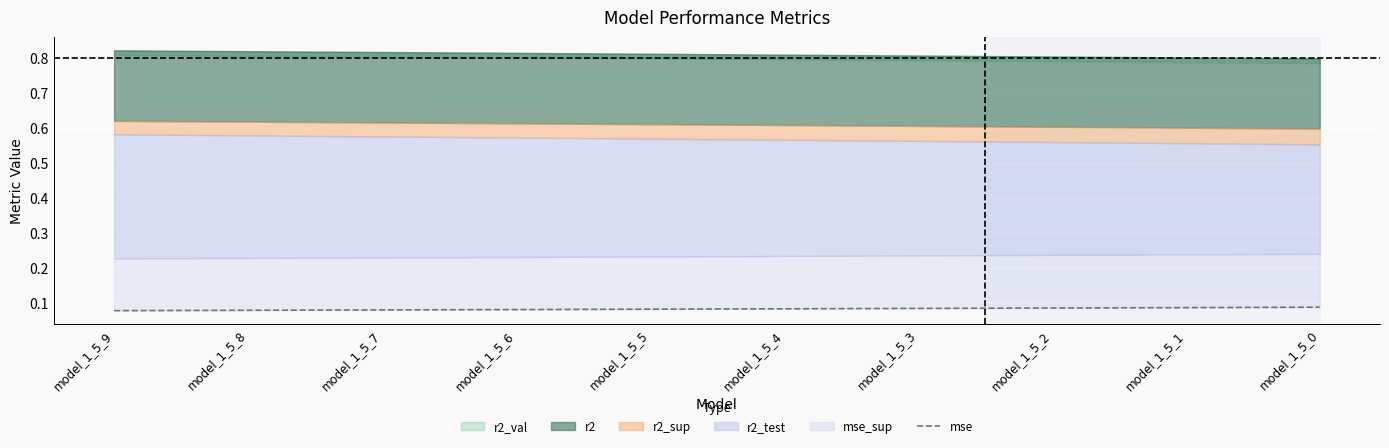

What is the smallest value displayed?

0.1